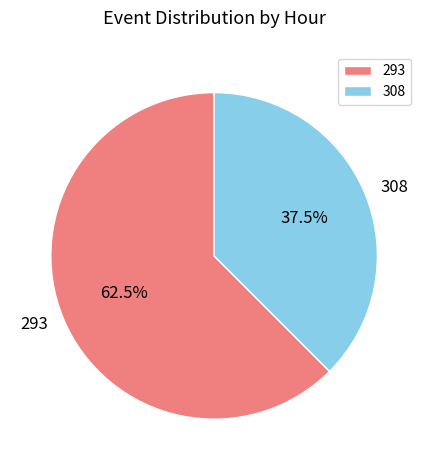

To the nearest percent, what is the difference between the 308 and 293 slice percentages?

25%